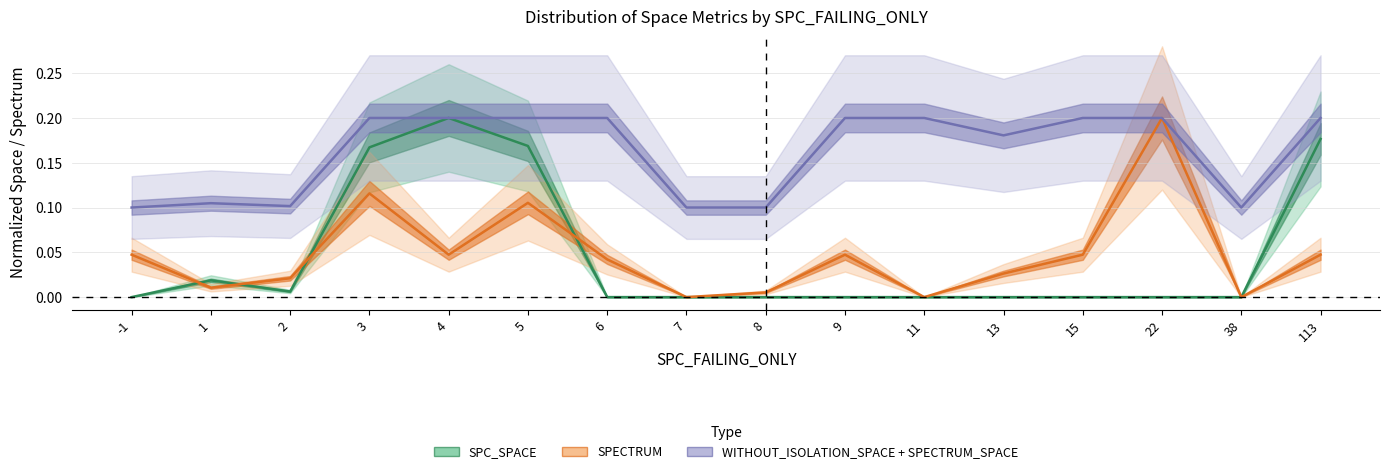

Which series has the largest total across all categories?

WITHOUT_ISOLATION_SPACE